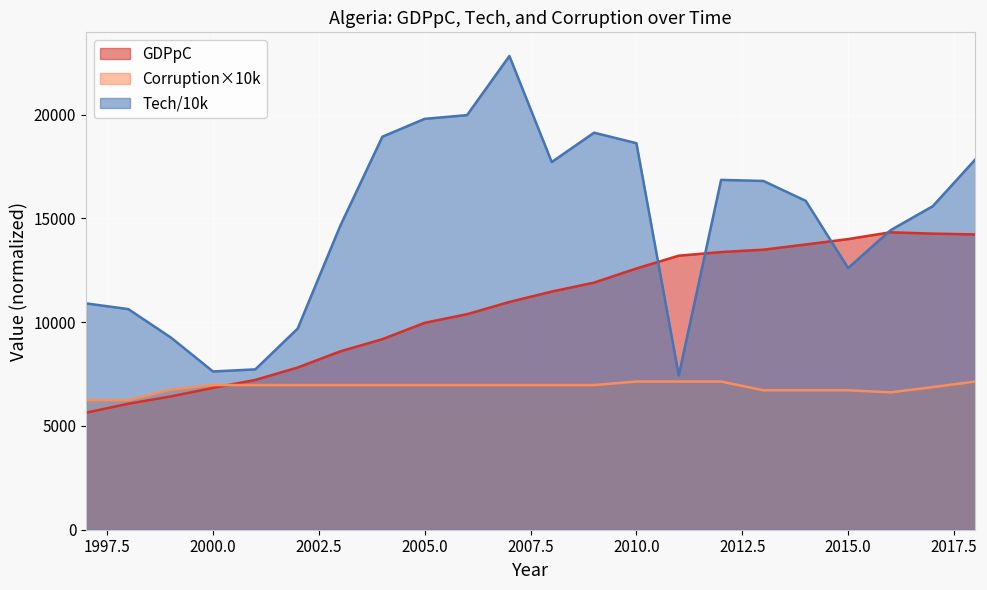

At which label does corrupt reach its peak?

2010